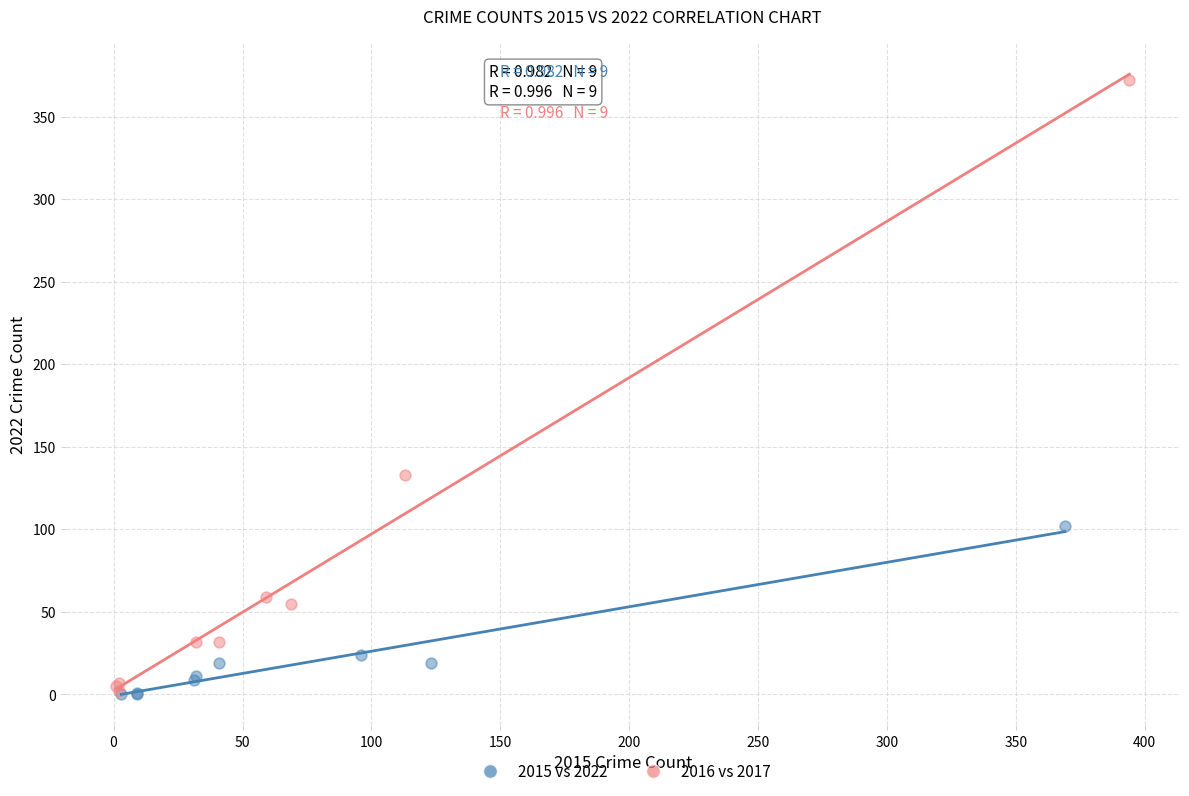

Which series has the largest Y range (max minus min)?

2016 vs 2017